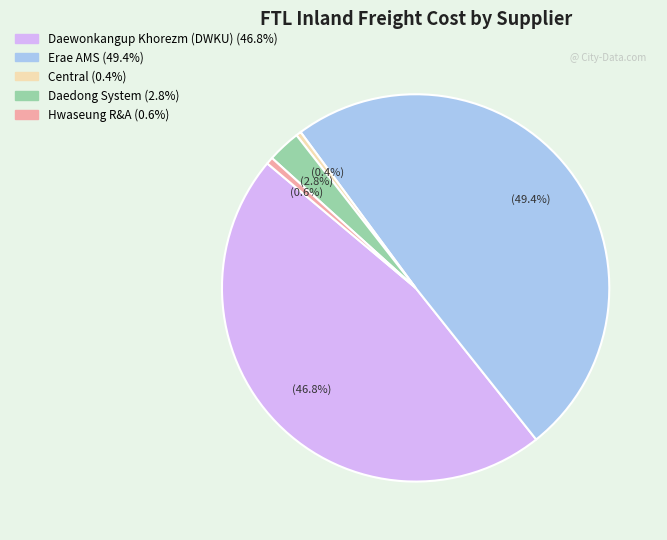

What percentage is NOT represented by Daedong System?

97.2%